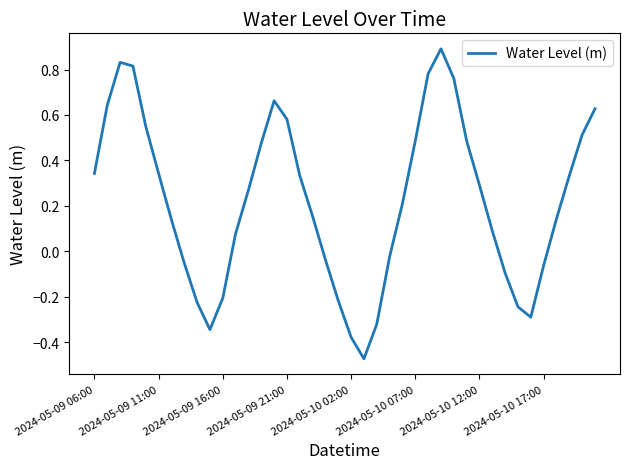

Is this an area chart (filled region under the line)?

No